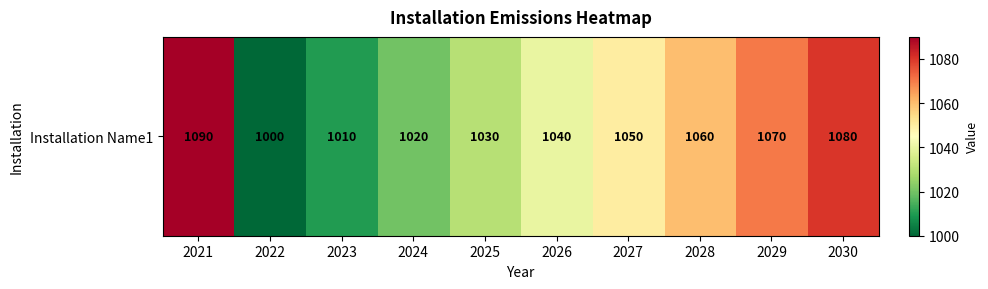

What is the smallest value displayed?

1000